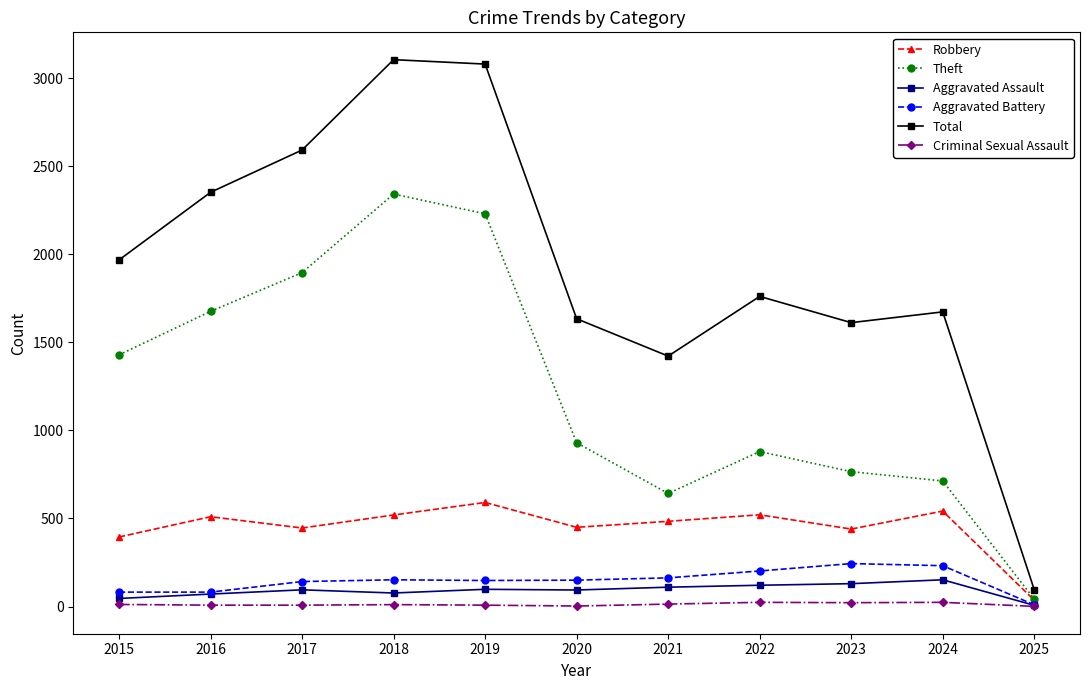

True or false: Theft and Total intersect in this chart.

False